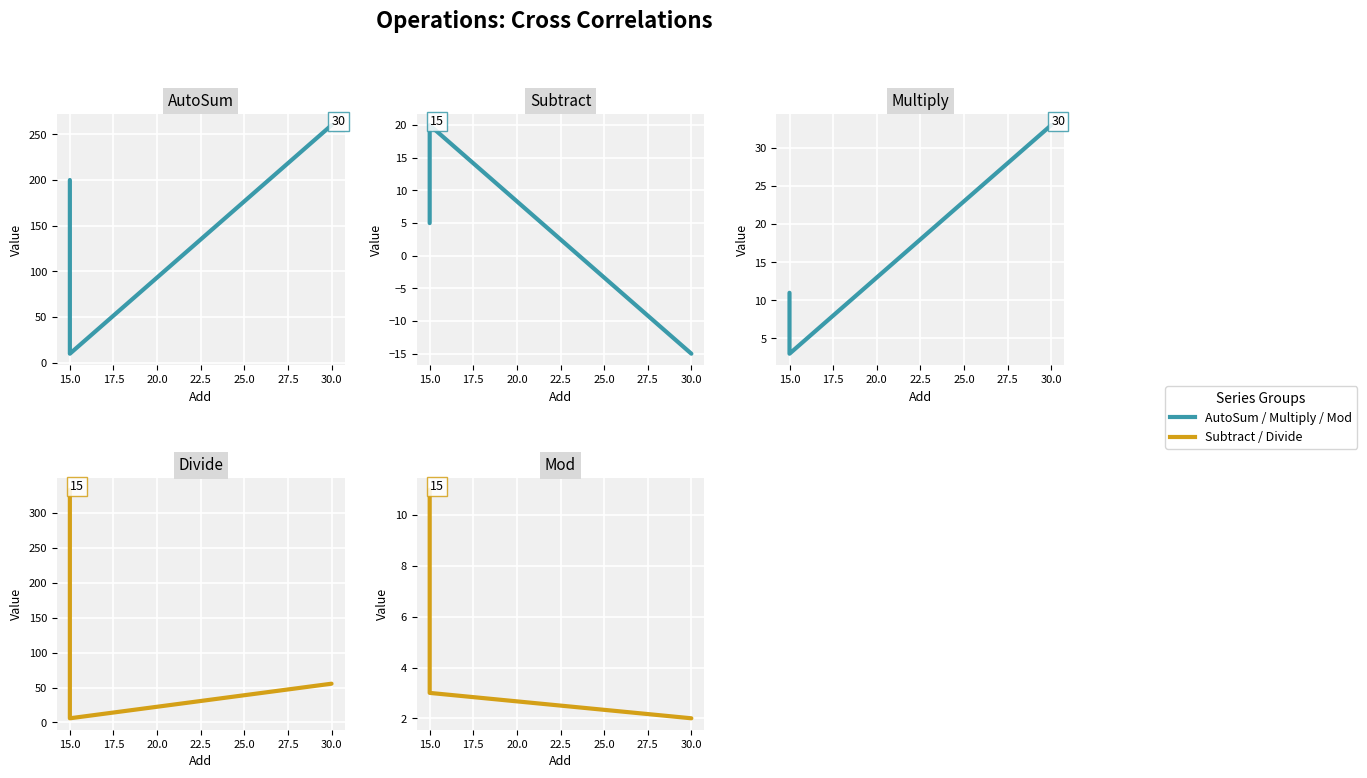

What is the spread (max minus min) of values at 15.0?

17.0